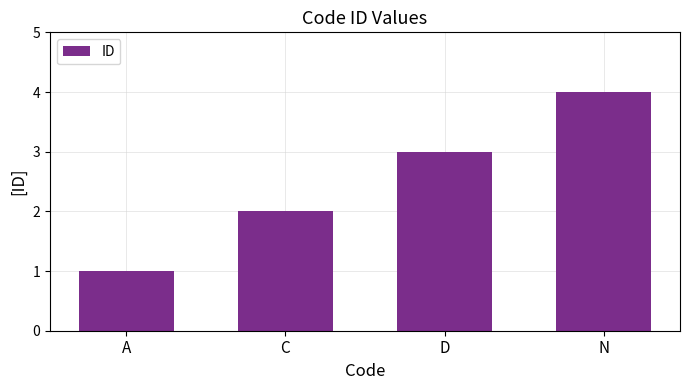

What is the minimum value shown in the chart?

1